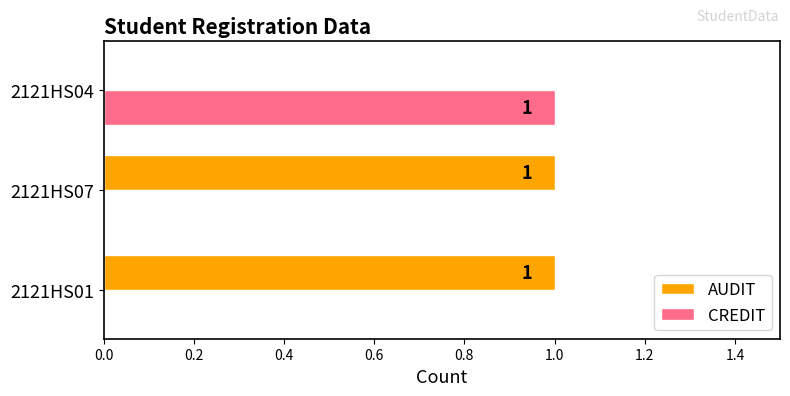

At which label does CREDIT reach its peak?

2121HS04